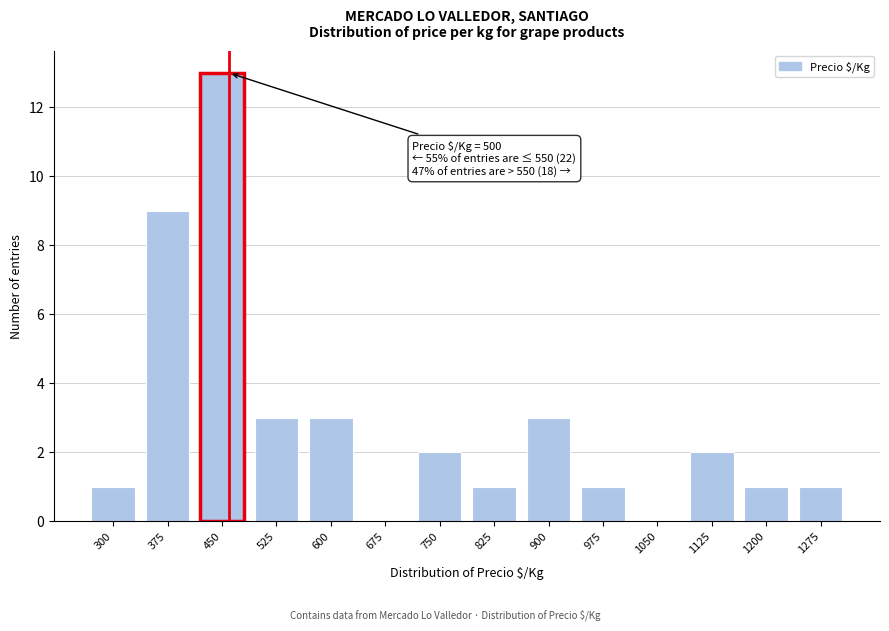

Reading left to right, transcribe all the data shown in this chart.

300=1	375=9	450=13	525=3	600=3	675=0	750=2	825=1	900=3	975=1	1050=0	1125=2	1200=1	1275=1